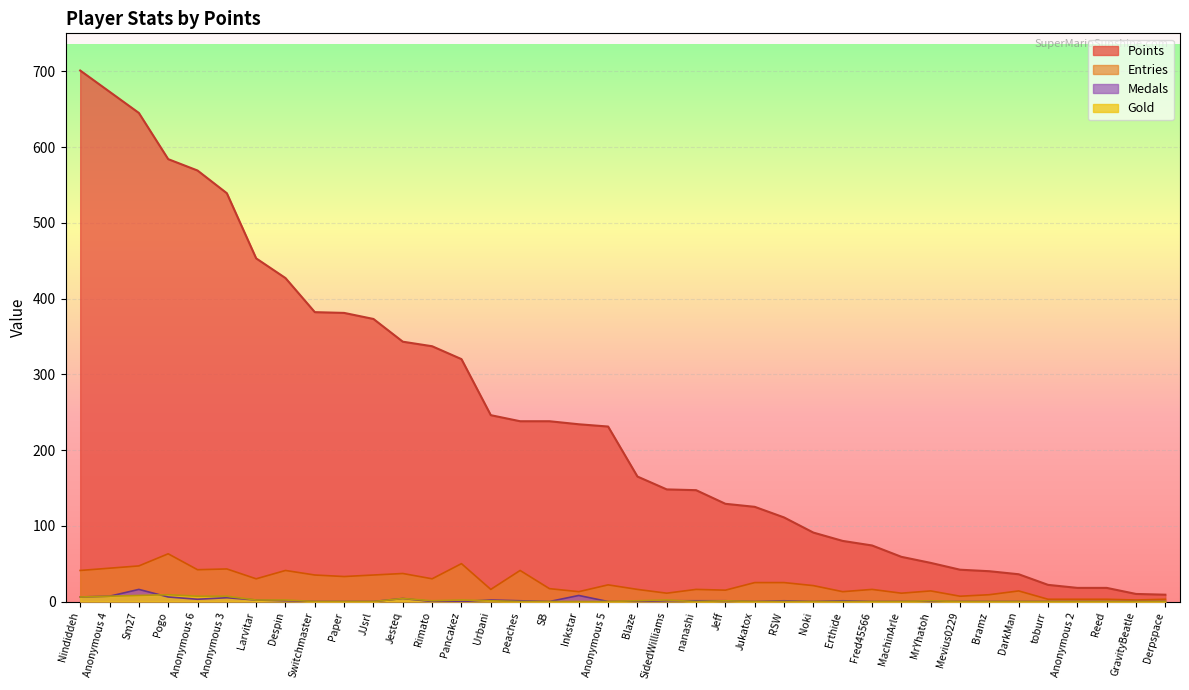

What are all the series names shown in the legend?

Points, Entries, Medals, Gold